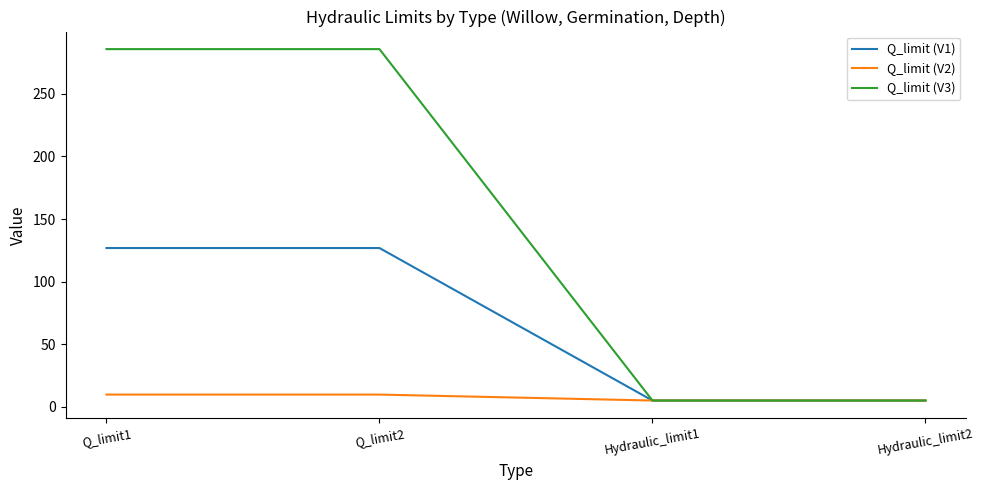

What is the total value across all series at Q_limit1?

422.3